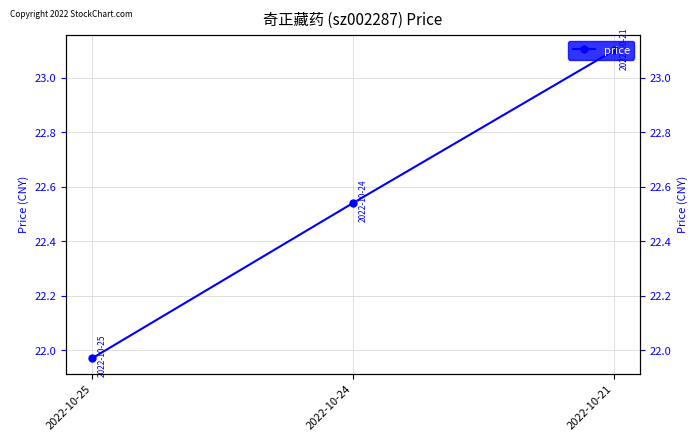

What is the sum of all values?

67.6